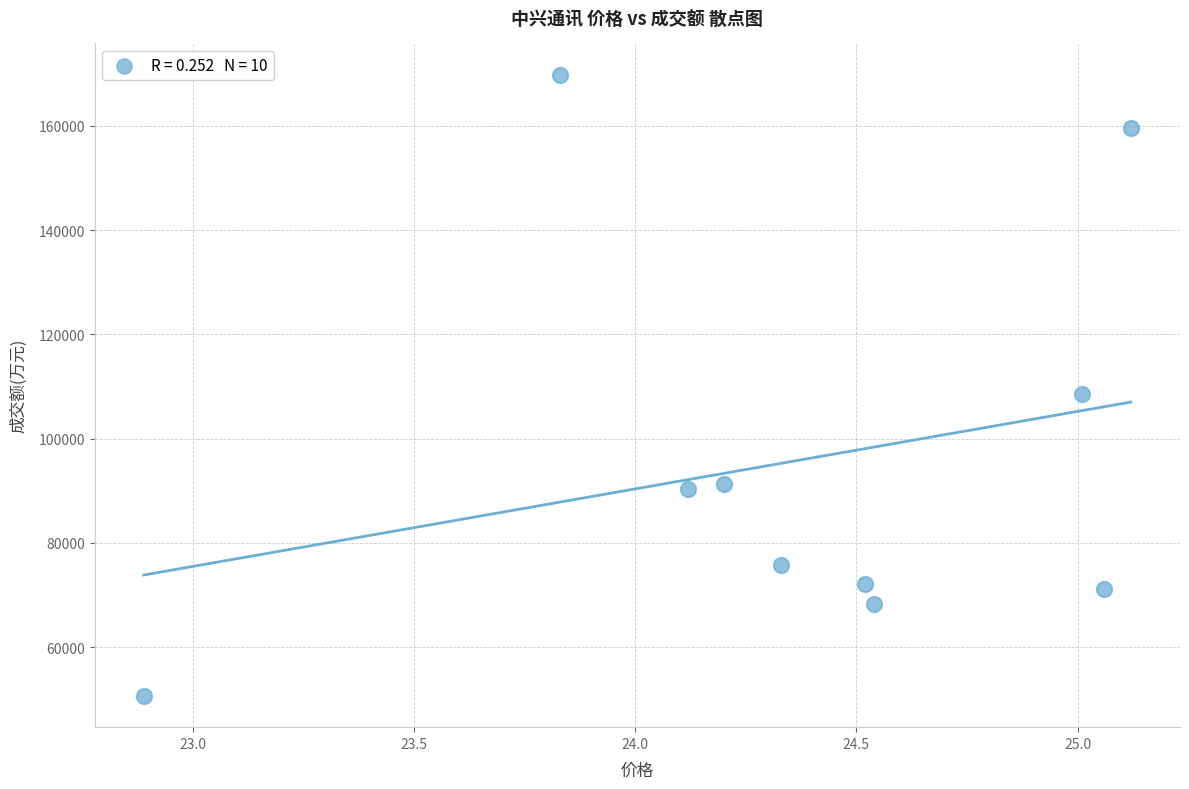

What is the range of Y values (max minus min)?

119165